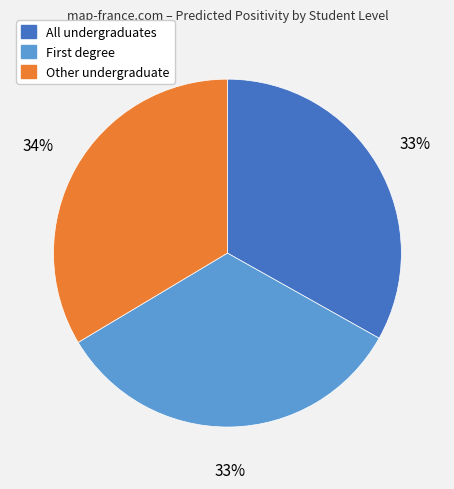

How many segments does this pie chart have?

3